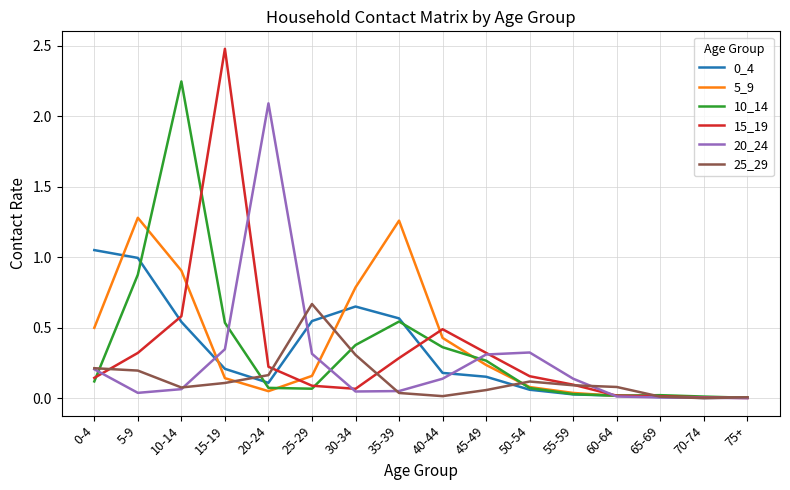

What is the total value across all series at 35-39?

2.7